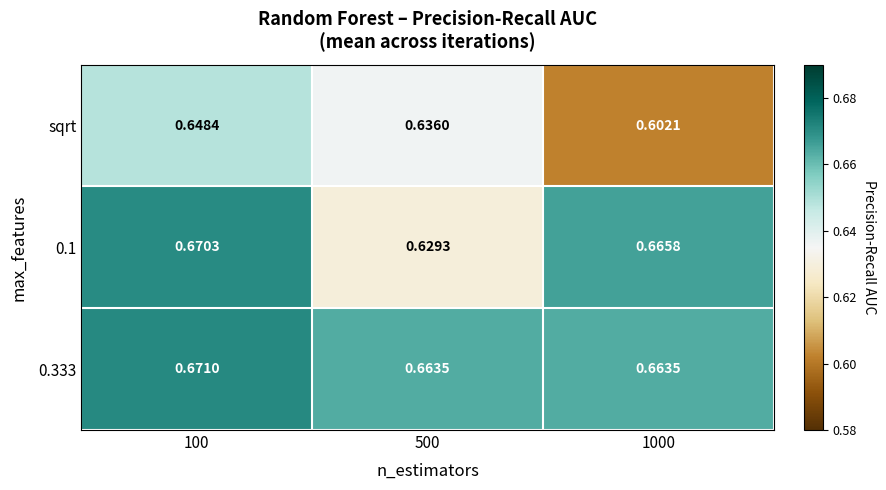

Which series has the largest range (max minus min)?

sqrt